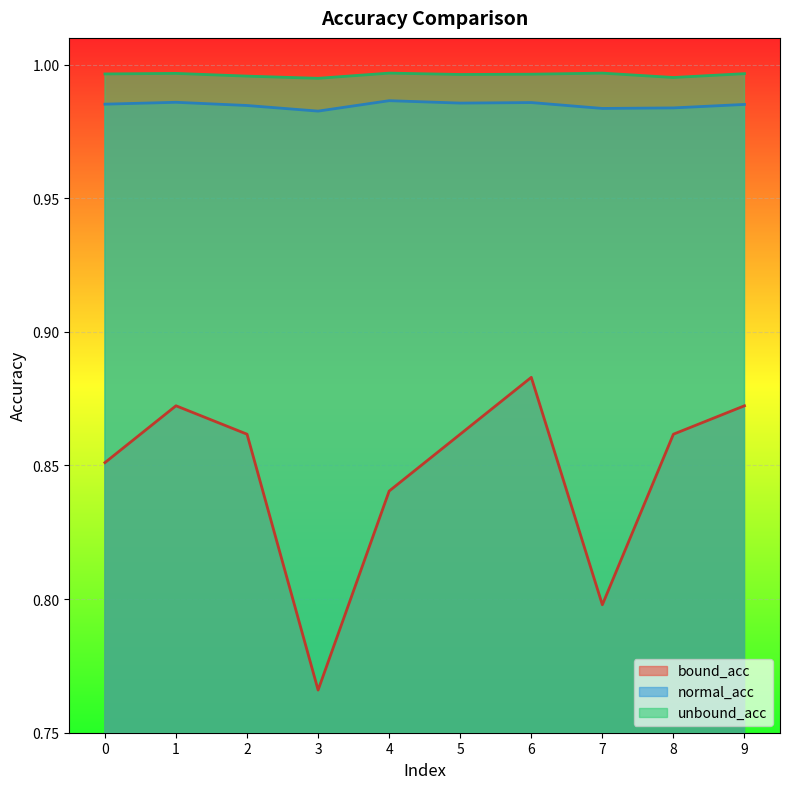

In unbound_acc, how many points are higher than both neighbors (excluding endpoints)?

3